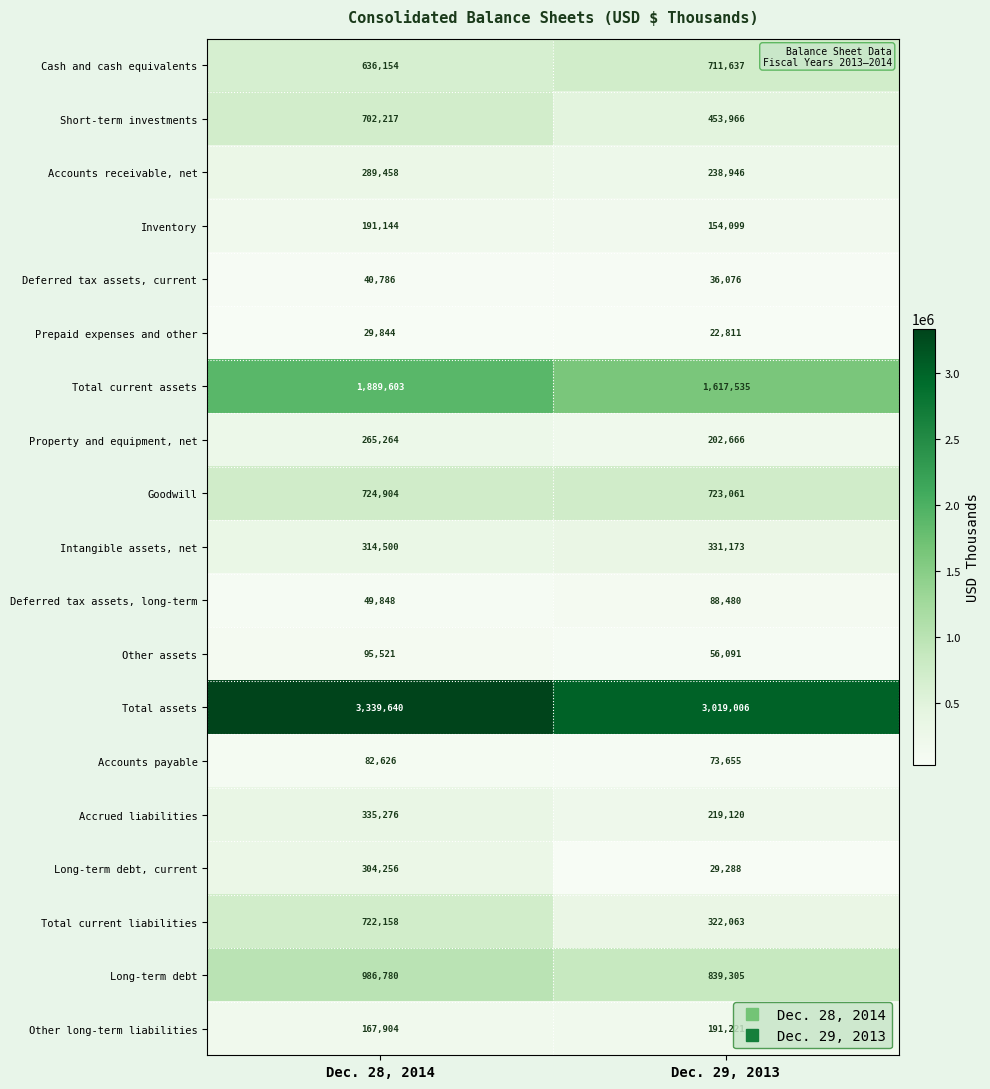

At which category does the chart reach its peak across all series?

Dec. 28, 2014